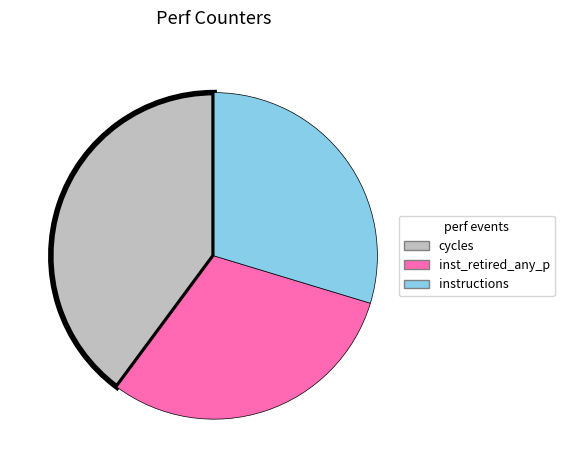

True or false: inst_retired_any_p accounts for 11% of the total.

False